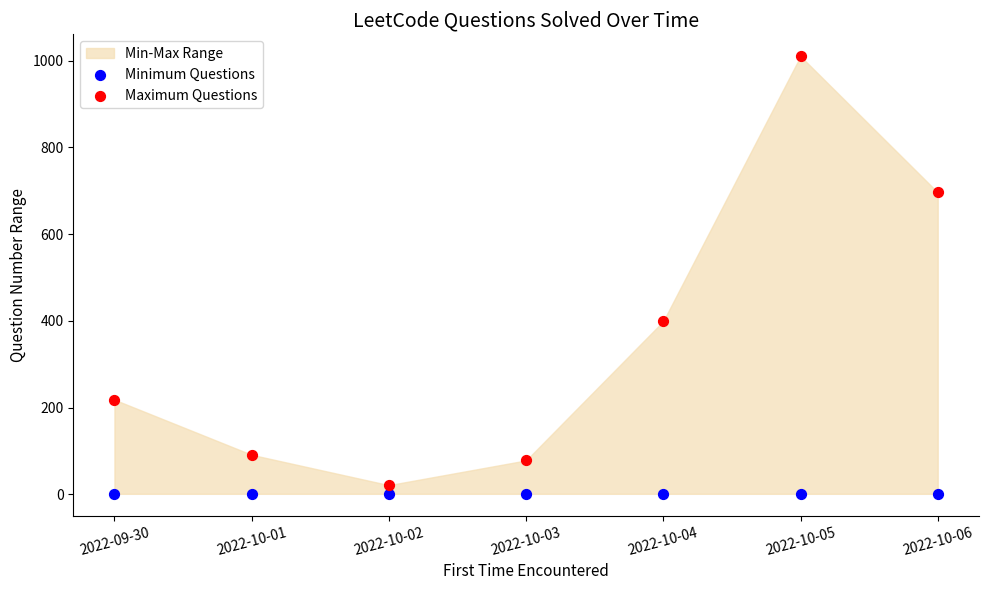

Across all series, what Y value is closest to 505?

399